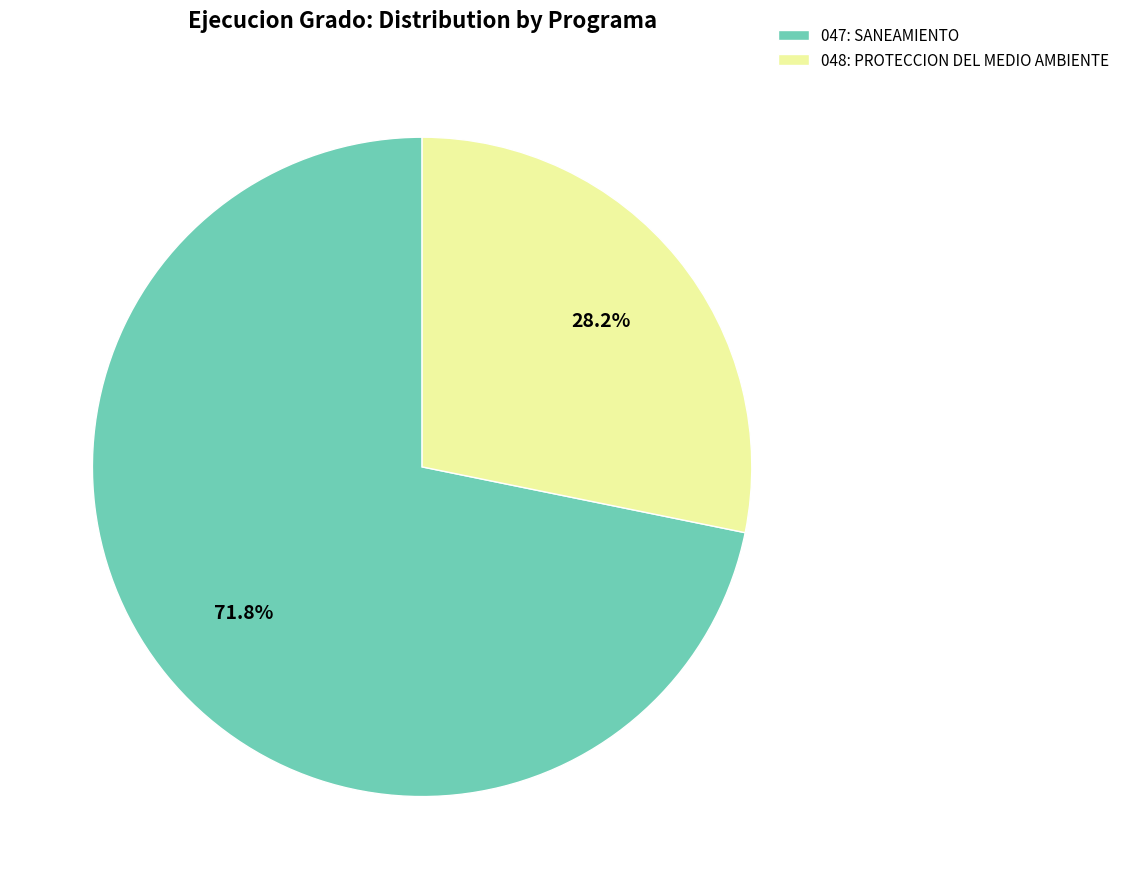

What is the total percentage of 047: SANEAMIENTO and 048: PROTECCION DEL MEDIO AMBIENTE?

100.0%